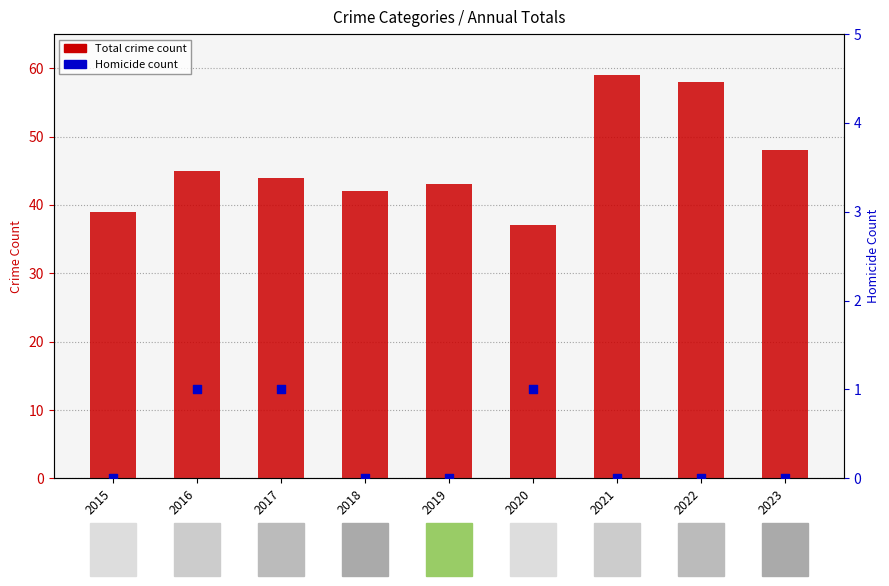

Is the value of Total at 2019 greater than the value of Homicide at 2015?

Yes